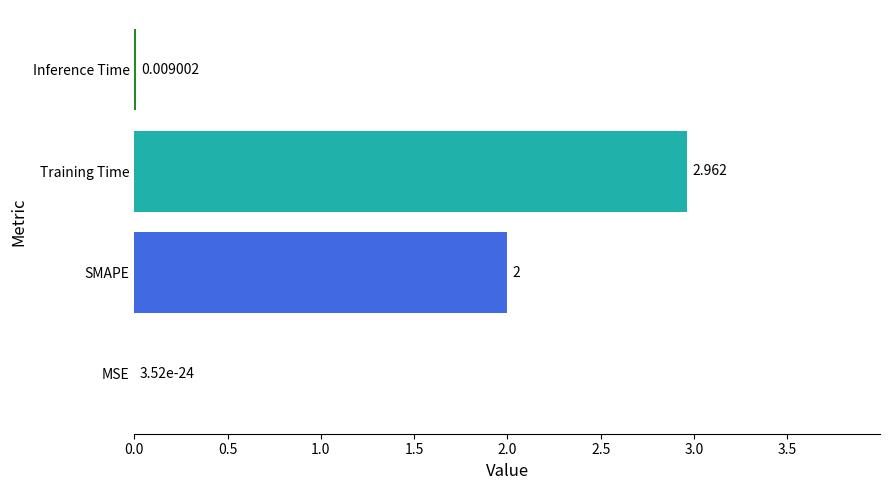

At which label is the value closest to 1?

Inference Time